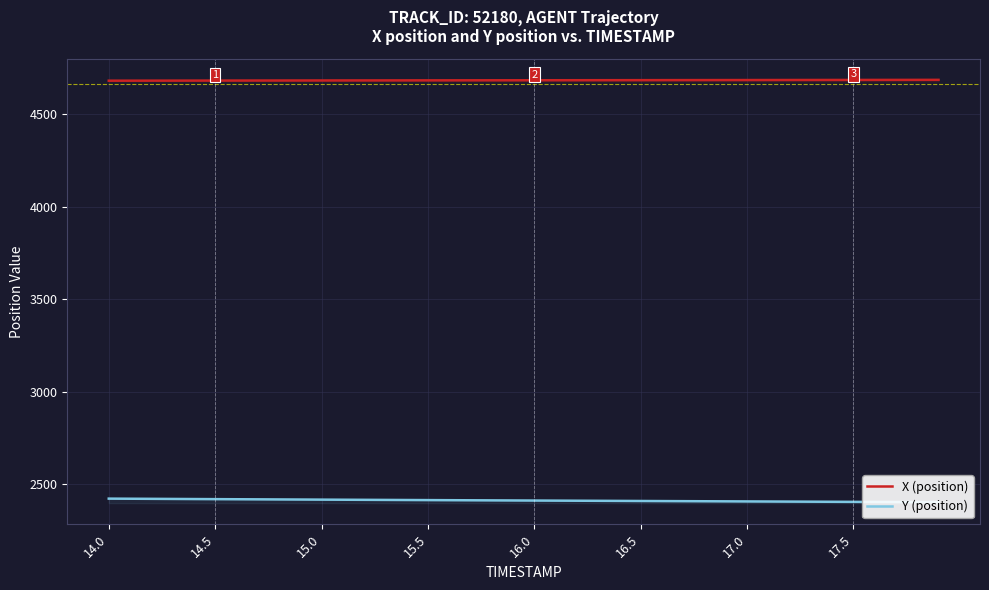

What is the difference between the second highest and minimum values in the Y (position) series?

18.8